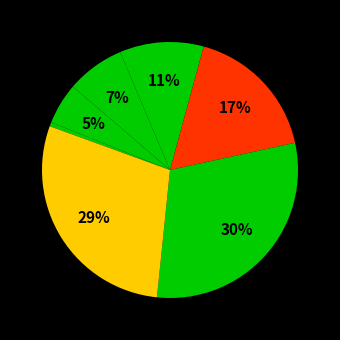

How many slices are in this pie chart?

7